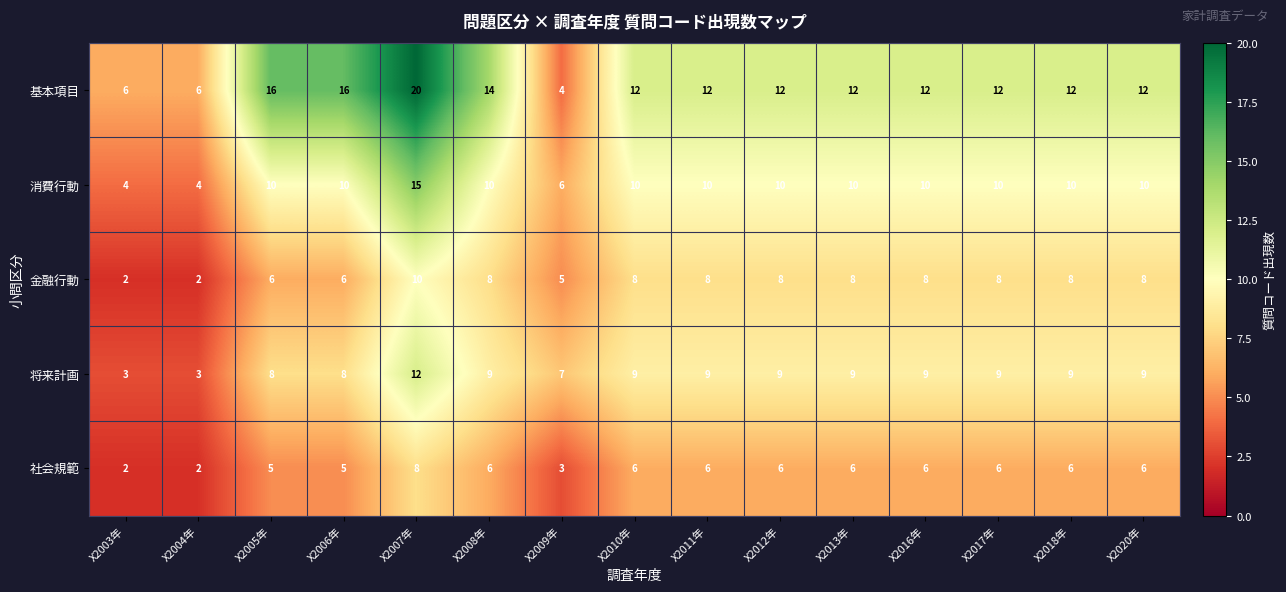

The value of 基本項目 at X2020年 is 6. True or false?

False